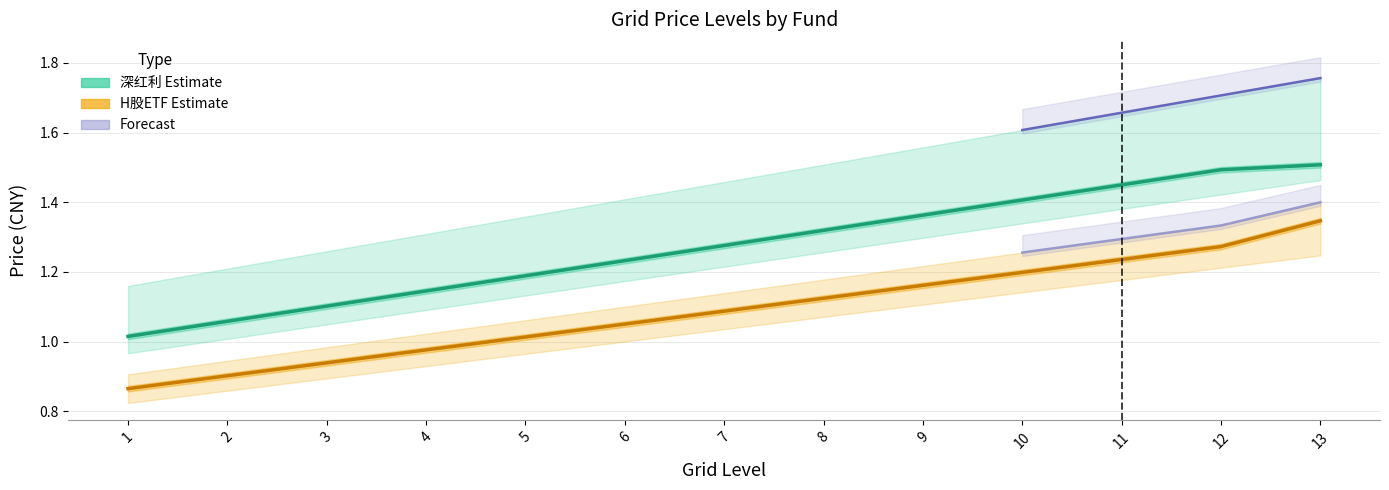

What value does the price_shenhl series have at 6?

1.2